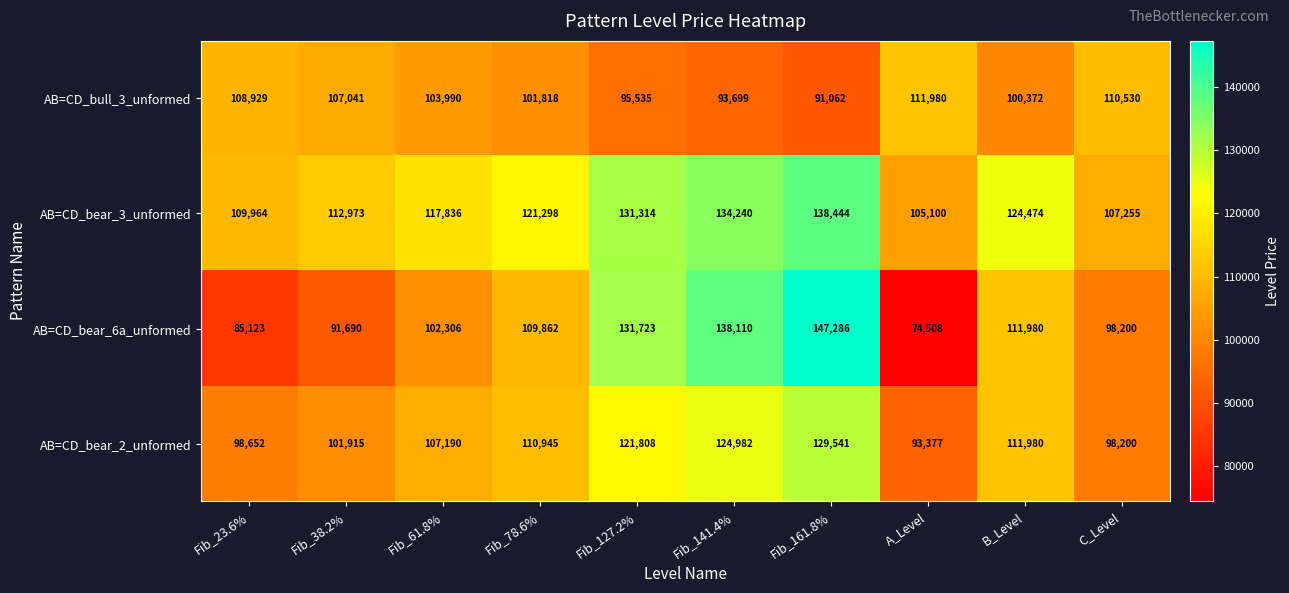

Which series changed the most between A_Level and B_Level?

AB=CD_bear_6a_unformed